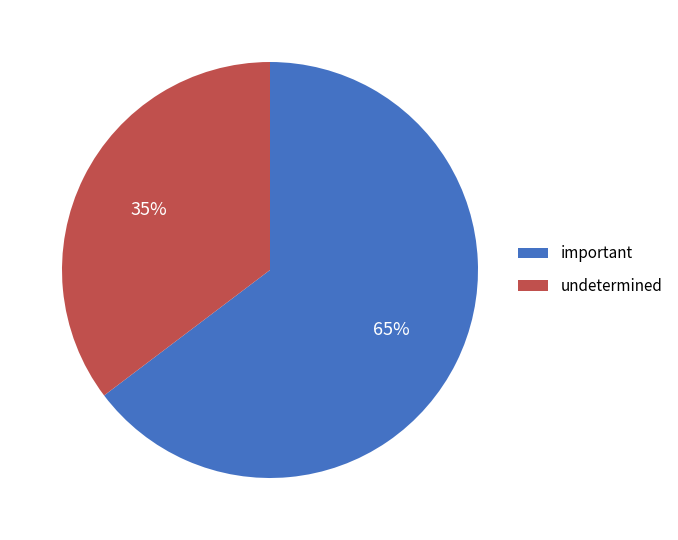

Which slice represents more than half of the pie?

important